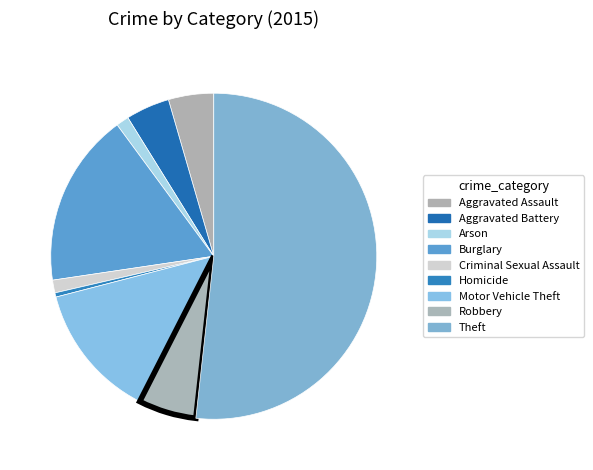

Is the sum of Motor Vehicle Theft and Arson greater than half?

No